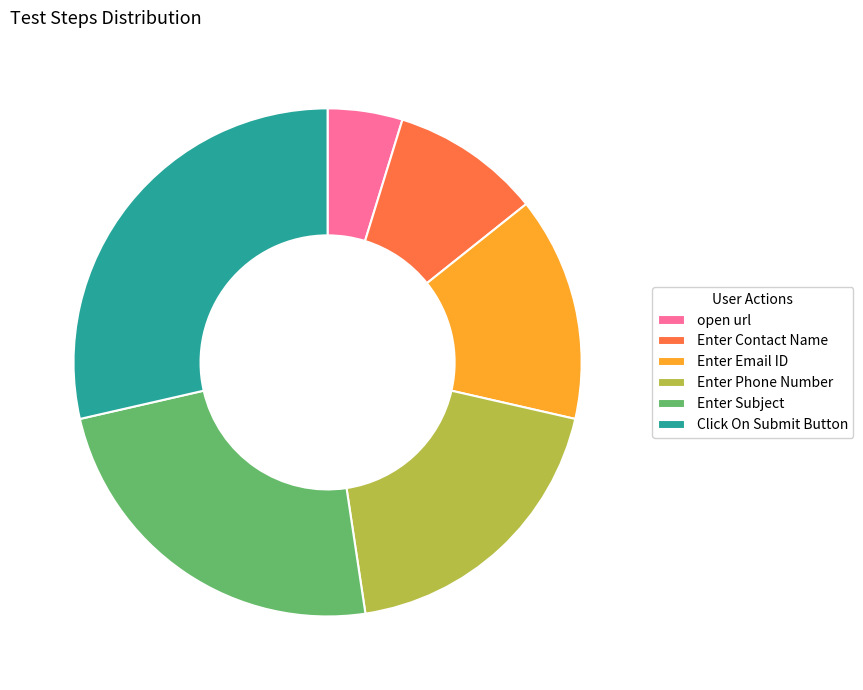

Which has a higher value, Enter Phone Number or Enter Email ID?

Enter Phone Number